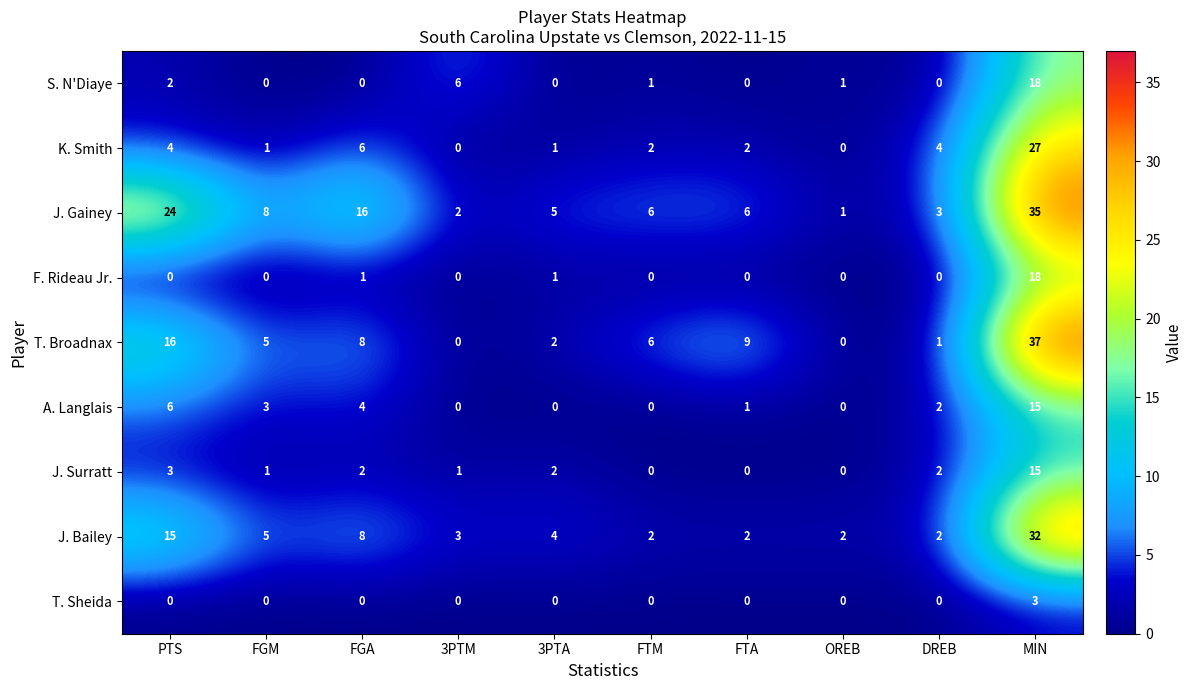

Which series changed the most between FGA and OREB?

J. Gainey